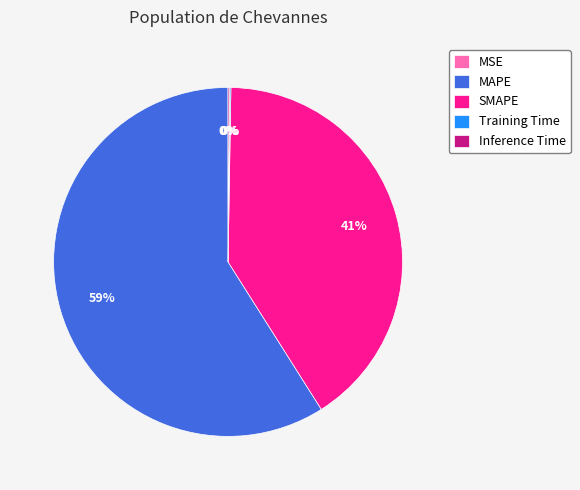

Which slice represents more than half of the pie?

MAPE